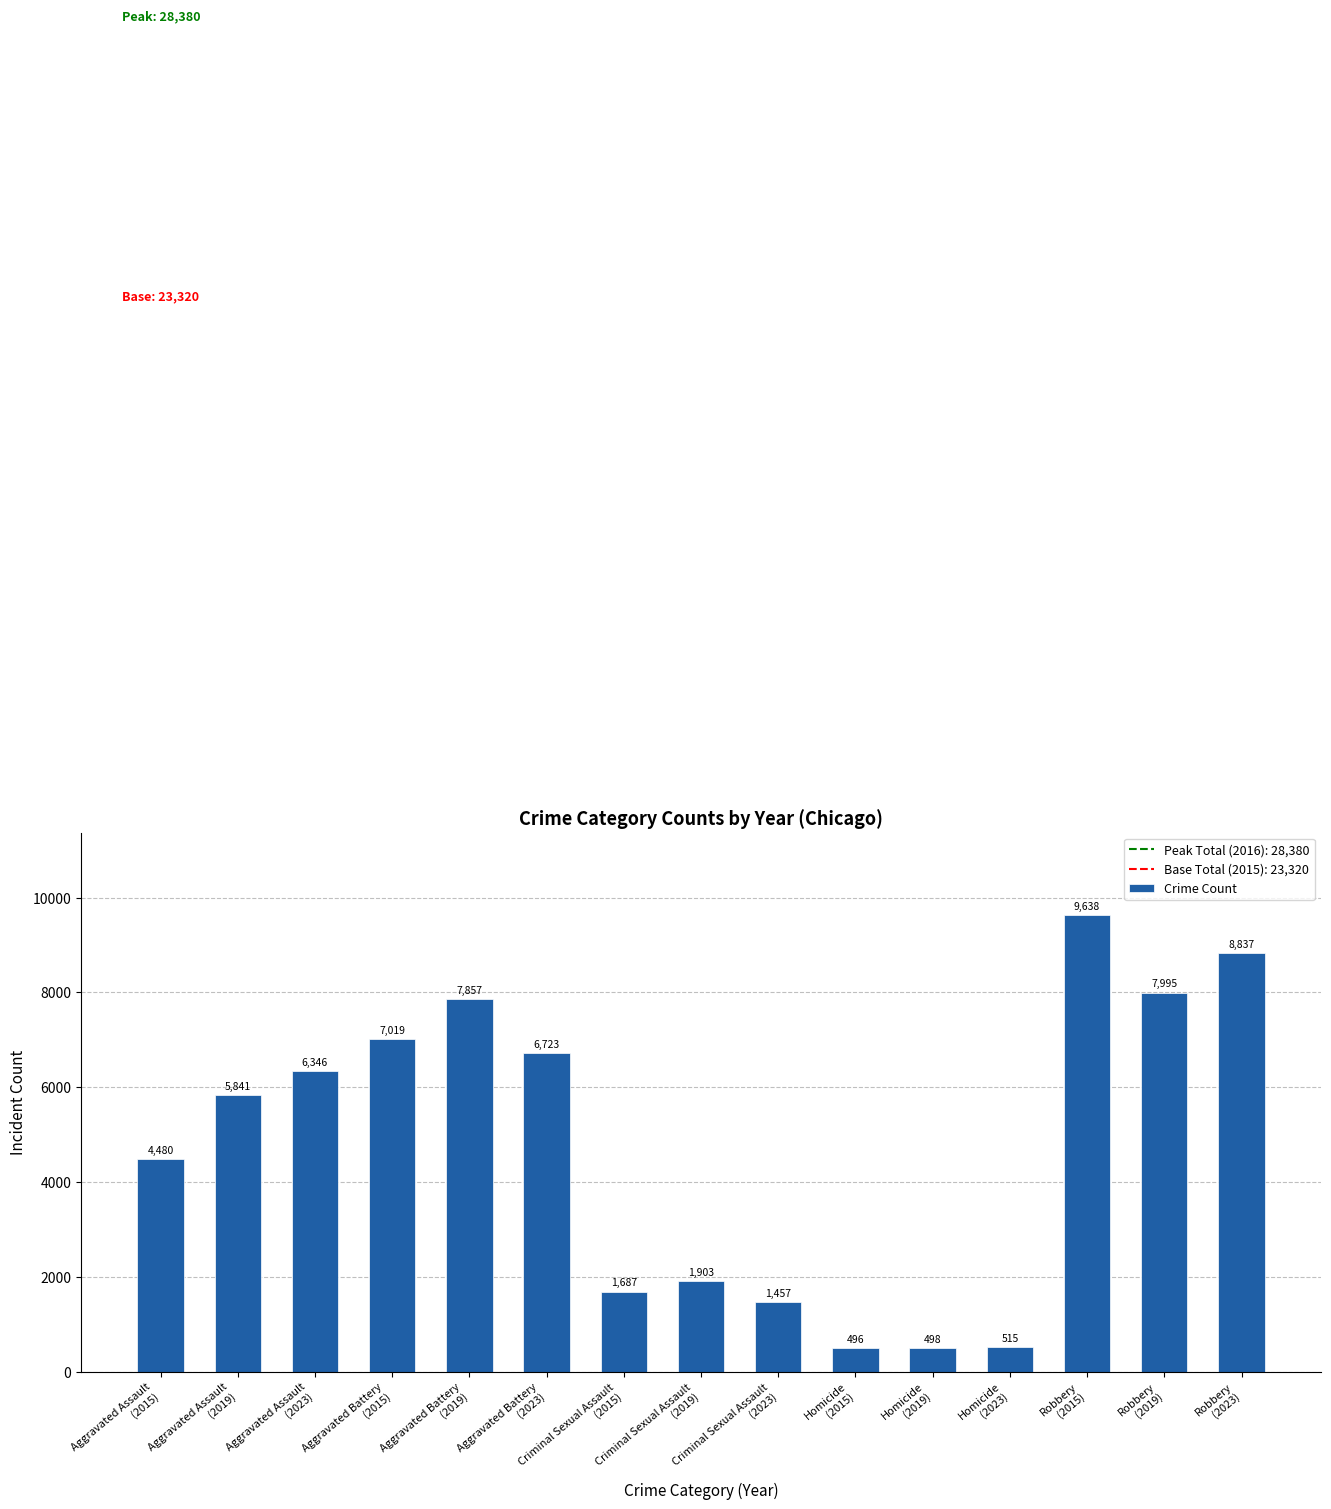

Count the number of categories in the chart.

15